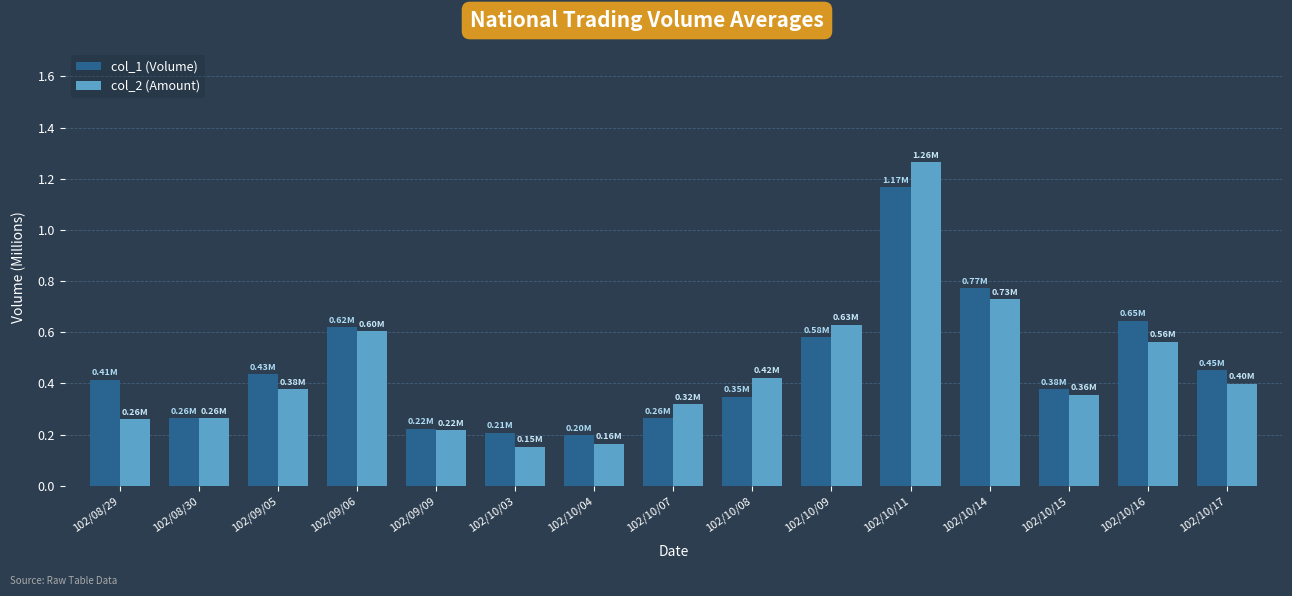

What is the difference between the highest and lowest values at 102/10/07?

0.1